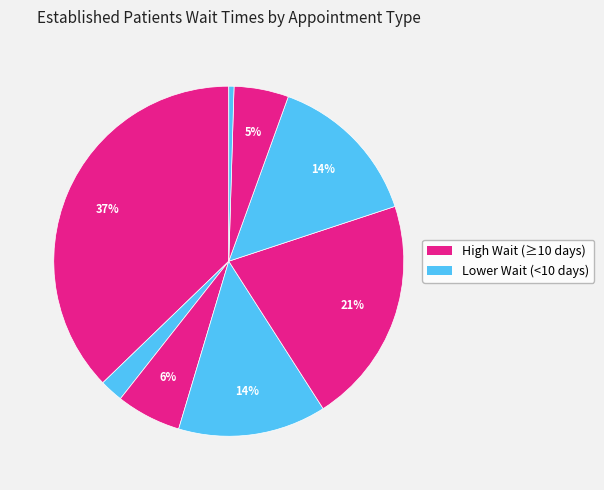

Count the number of slices in the pie.

8